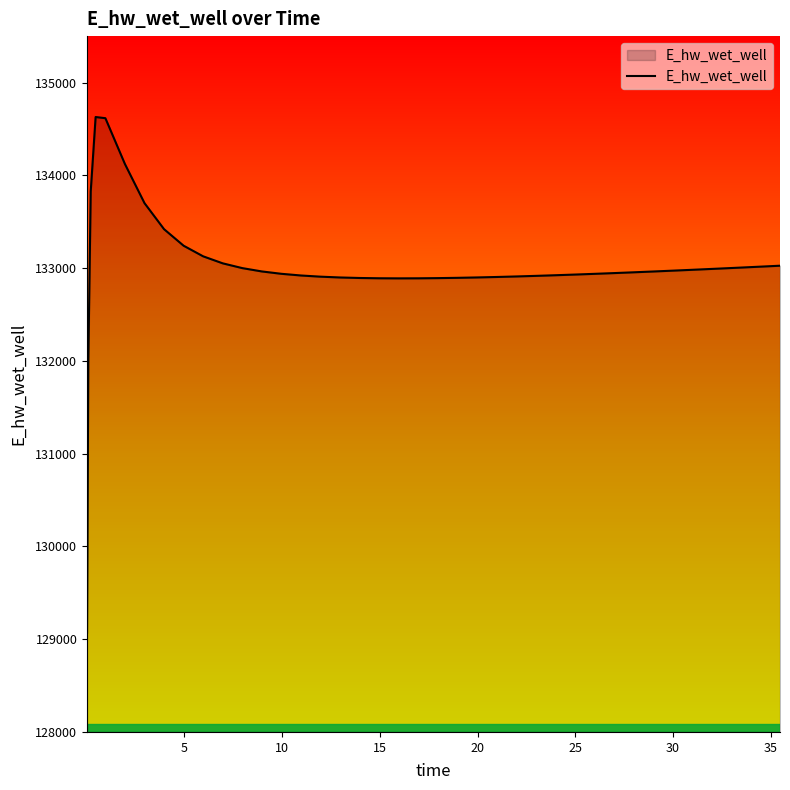

What is the difference between the second highest and minimum values?

5545.0